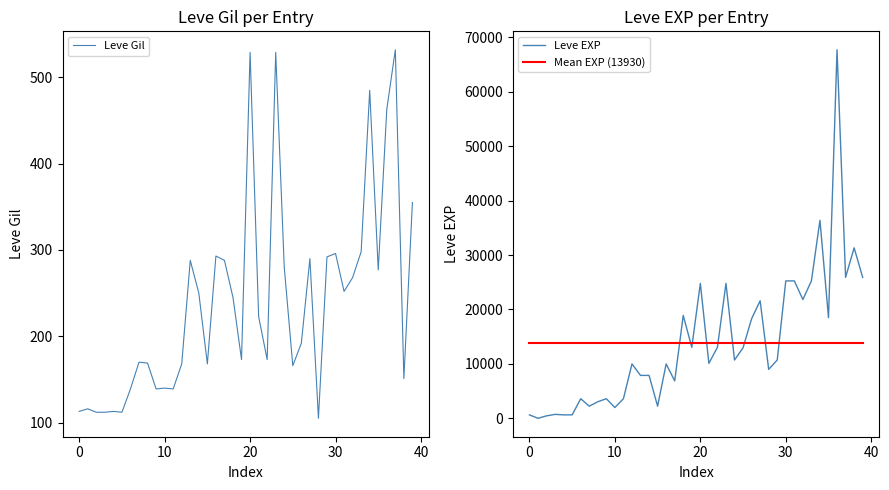

What are all the series names shown in the legend?

Leve Gil, Leve EXP, Mean EXP (13930)